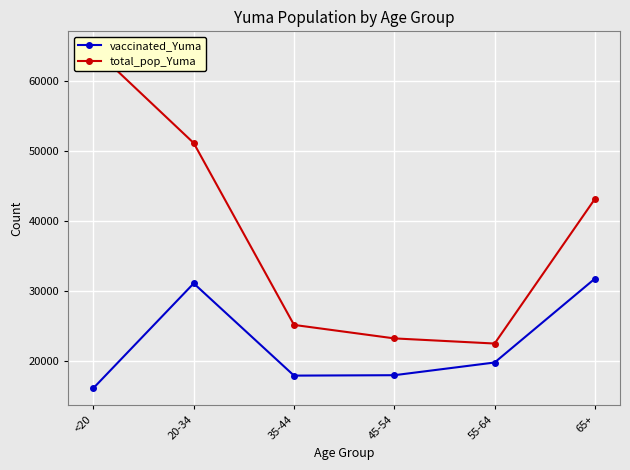

True or false: vaccinated_Yuma and total_pop_Yuma intersect in this chart.

False